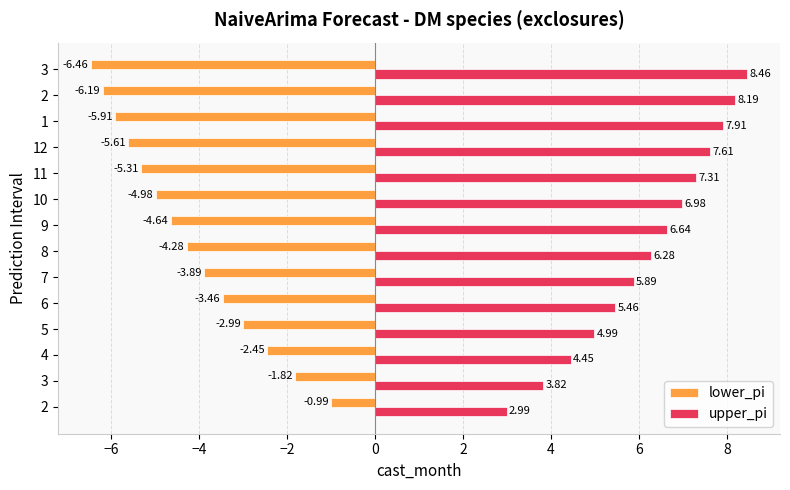

What are all the series names shown in the legend?

lower_pi, upper_pi